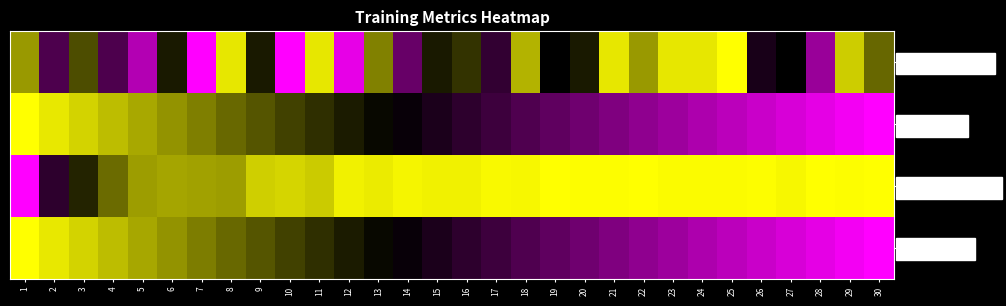

Reading left to right, extract all data points from this chart.

test_accuracy: 1=0.8	2=0.3	3=0.6	4=0.3	5=0.1	6=0.5	7=0.0	8=1.0	9=0.5	10=0.0	11=1.0	12=0.0	13=0.8	14=0.3	15=0.5	16=0.6	17=0.4	18=0.8	19=0.5	20=0.5	21=1.0	22=0.8	23=1.0	24=1.0	25=1.0	26=0.4	27=0.5	28=0.2	29=0.9	30=0.7
test_loss: 1=1.0	2=1.0	3=0.9	4=0.9	5=0.8	6=0.8	7=0.7	8=0.7	9=0.7	10=0.6	11=0.6	12=0.6	13=0.5	14=0.5	15=0.4	16=0.4	17=0.4	18=0.3	19=0.3	20=0.3	21=0.3	22=0.2	23=0.2	24=0.2	25=0.1	26=0.1	27=0.1	28=0.1	29=0.0	30=0.0
train_accuracy: 1=0.0	2=0.4	3=0.6	4=0.7	5=0.8	6=0.8	7=0.8	8=0.8	9=0.9	10=0.9	11=0.9	12=1.0	13=1.0	14=1.0	15=1.0	16=1.0	17=1.0	18=1.0	19=1.0	20=1.0	21=1.0	22=1.0	23=1.0	24=1.0	25=1.0	26=1.0	27=1.0	28=1.0	29=1.0	30=1.0
train_loss: 1=1.0	2=1.0	3=0.9	4=0.9	5=0.8	6=0.8	7=0.7	8=0.7	9=0.7	10=0.6	11=0.6	12=0.6	13=0.5	14=0.5	15=0.4	16=0.4	17=0.4	18=0.3	19=0.3	20=0.3	21=0.3	22=0.2	23=0.2	24=0.2	25=0.1	26=0.1	27=0.1	28=0.1	29=0.0	30=0.0